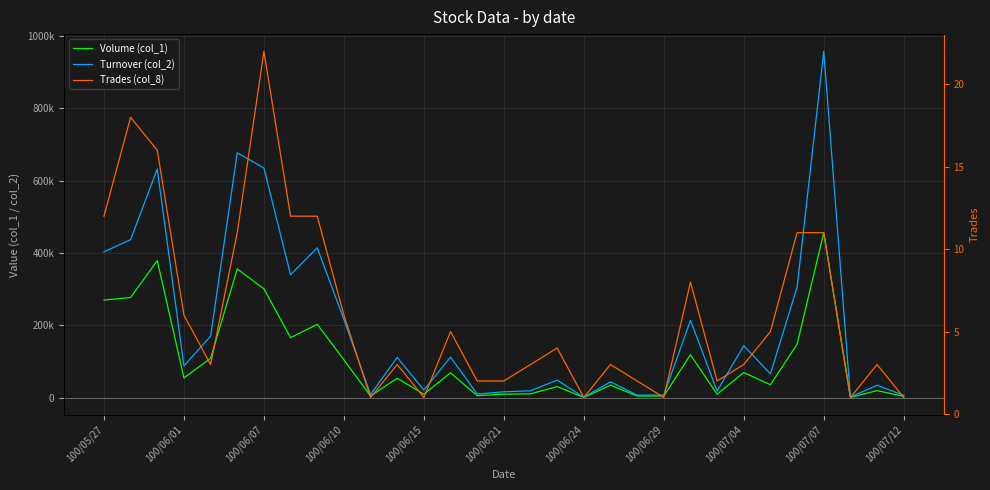

At how many categories does at least one series exceed 271813?

9